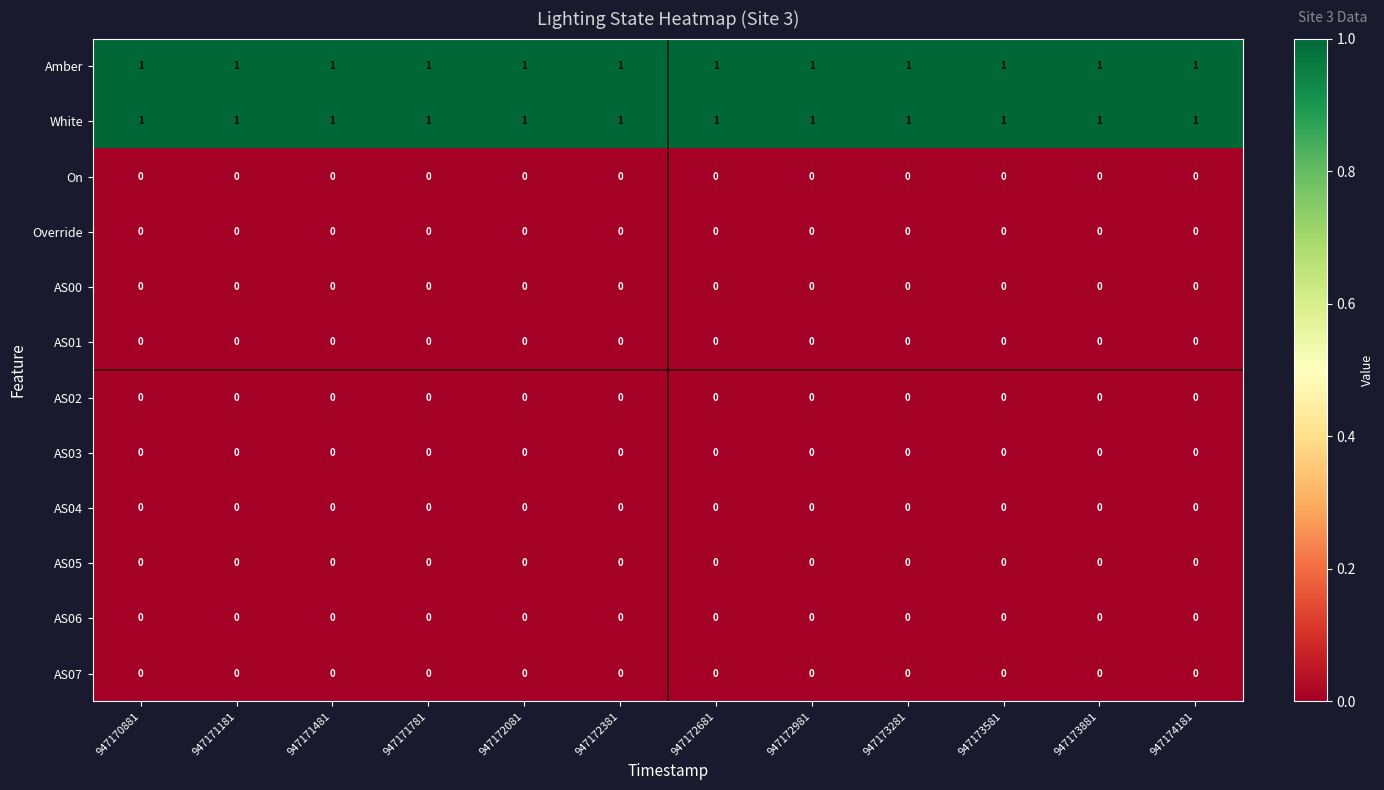

The AS04 series shows 0 at 947172081. True or false?

True